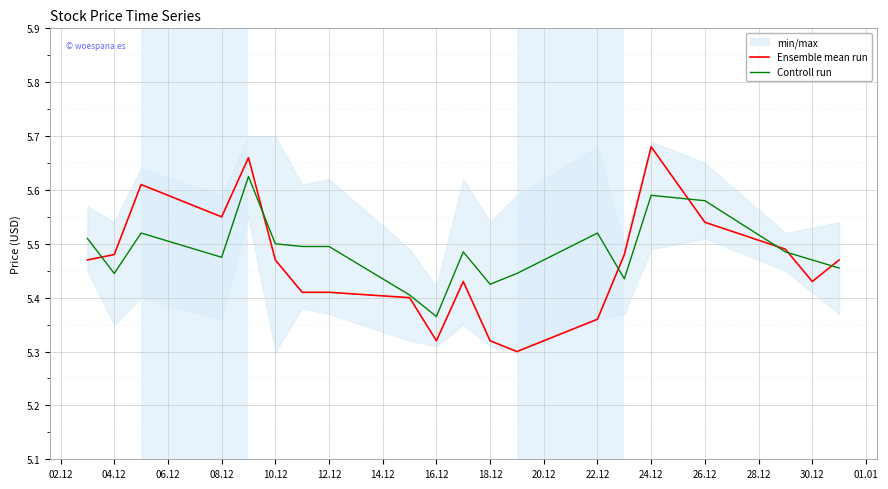

Is it true that Controll run equals 7.1 at 12.12?

False